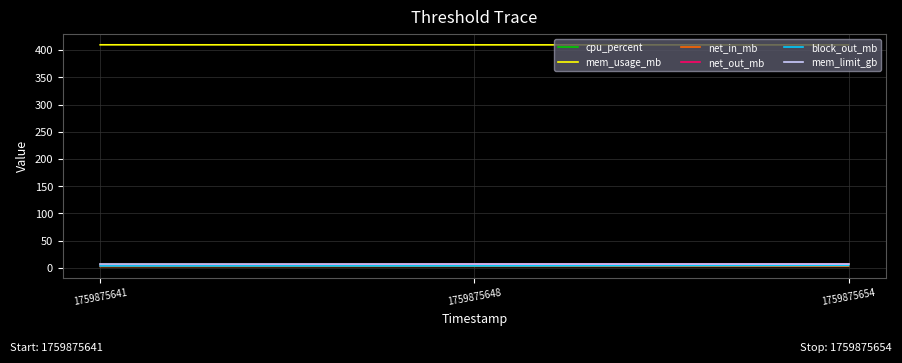

How many series are shown in this chart?

6